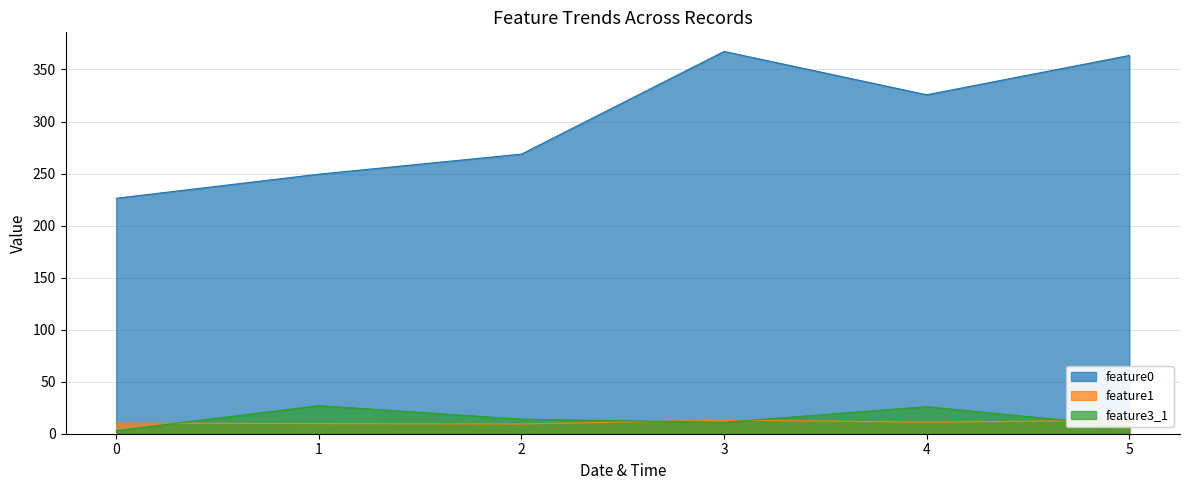

Which series has the widest spread of values?

feature0